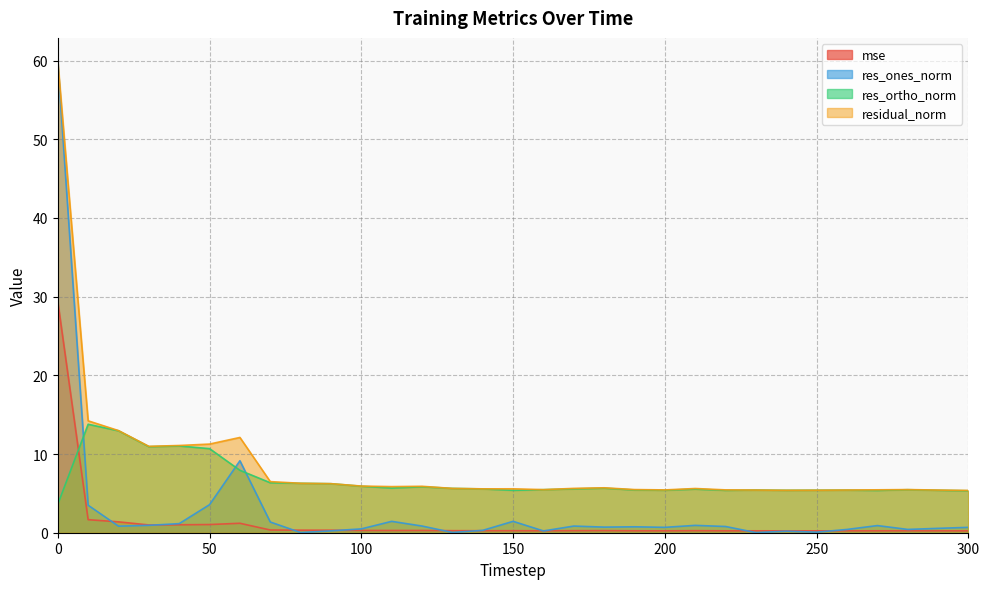

What are all the series names shown in the legend?

mse, res_ones_norm, res_ortho_norm, residual_norm